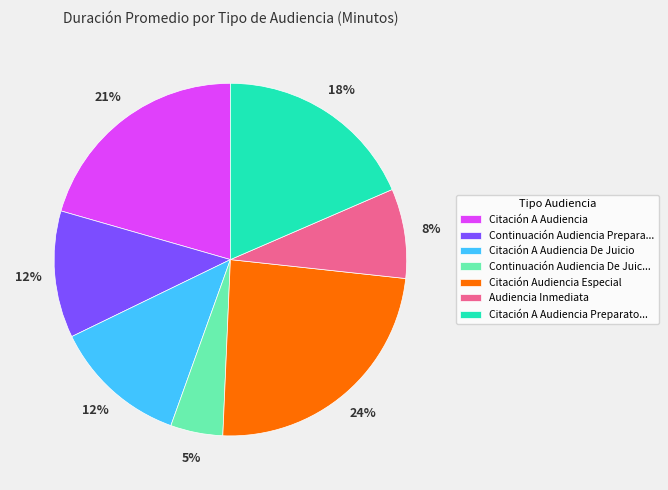

Which category has the biggest portion of the pie?

Citación Audiencia Especial